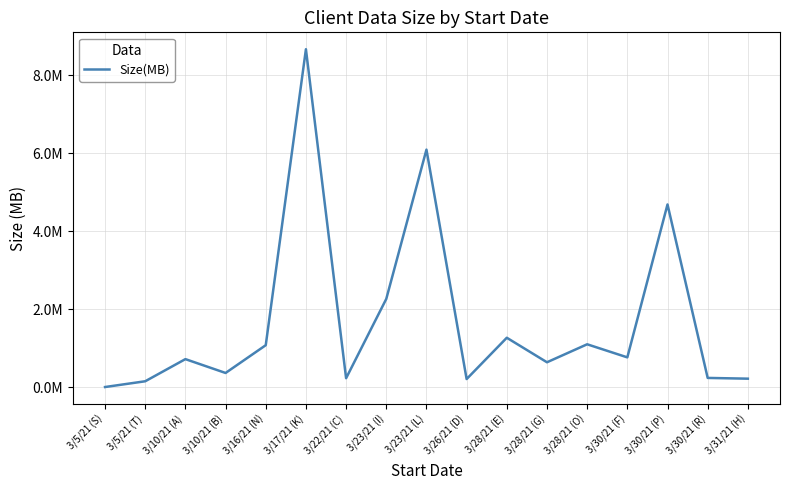

Is this an area chart (filled region under the line)?

No